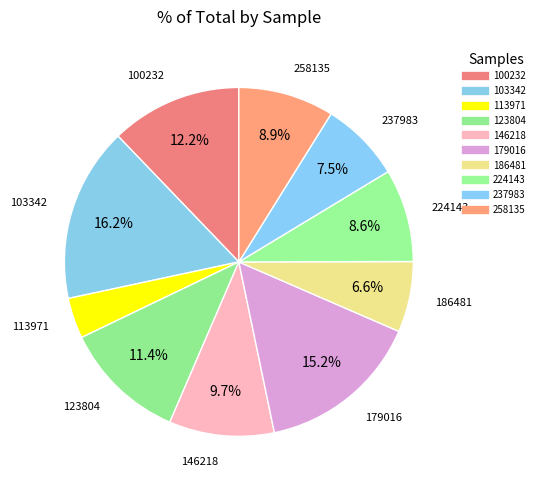

How many slices are in this pie chart?

10